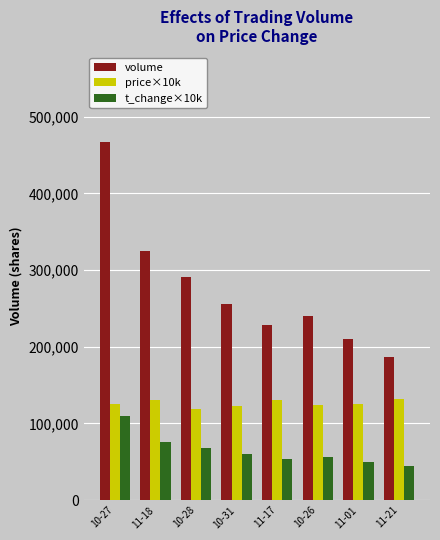

Is the value of t_change×10k at 10-27 greater than the value of price×10k at 10-27?

No